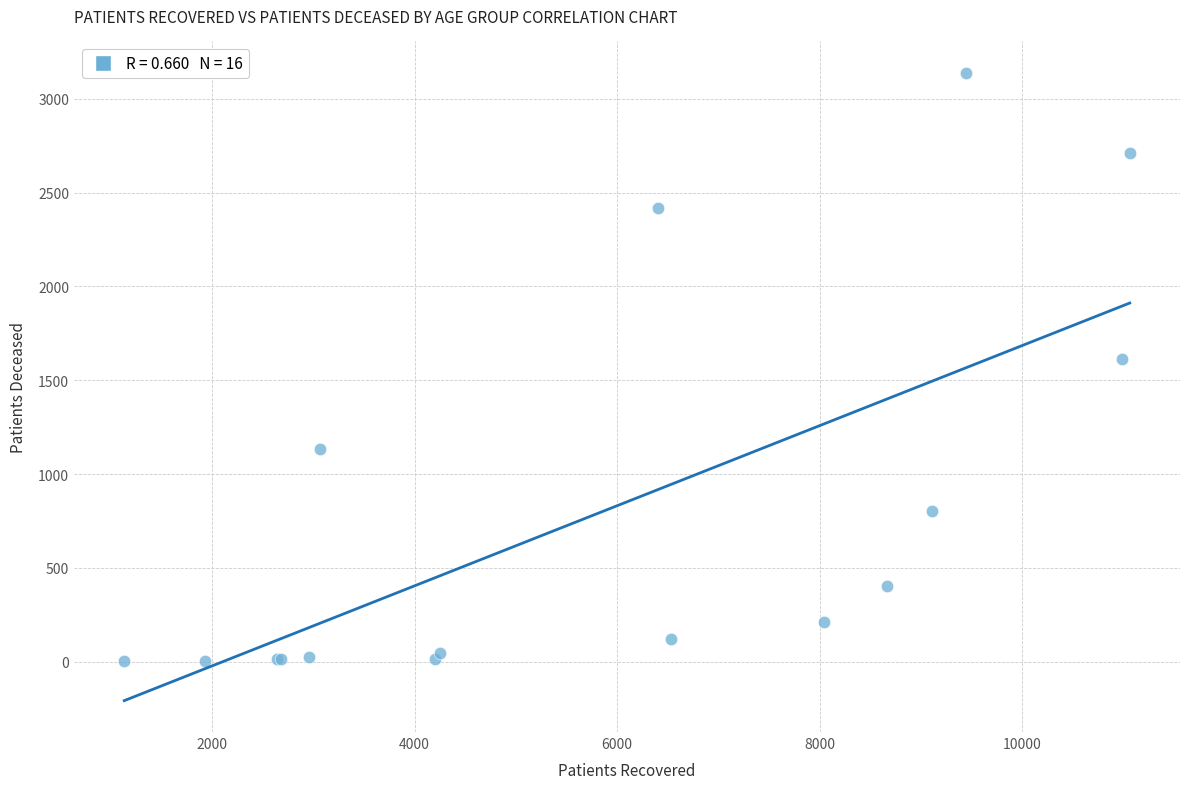

What Y value in the scatter plot is closest to 1570?

1615